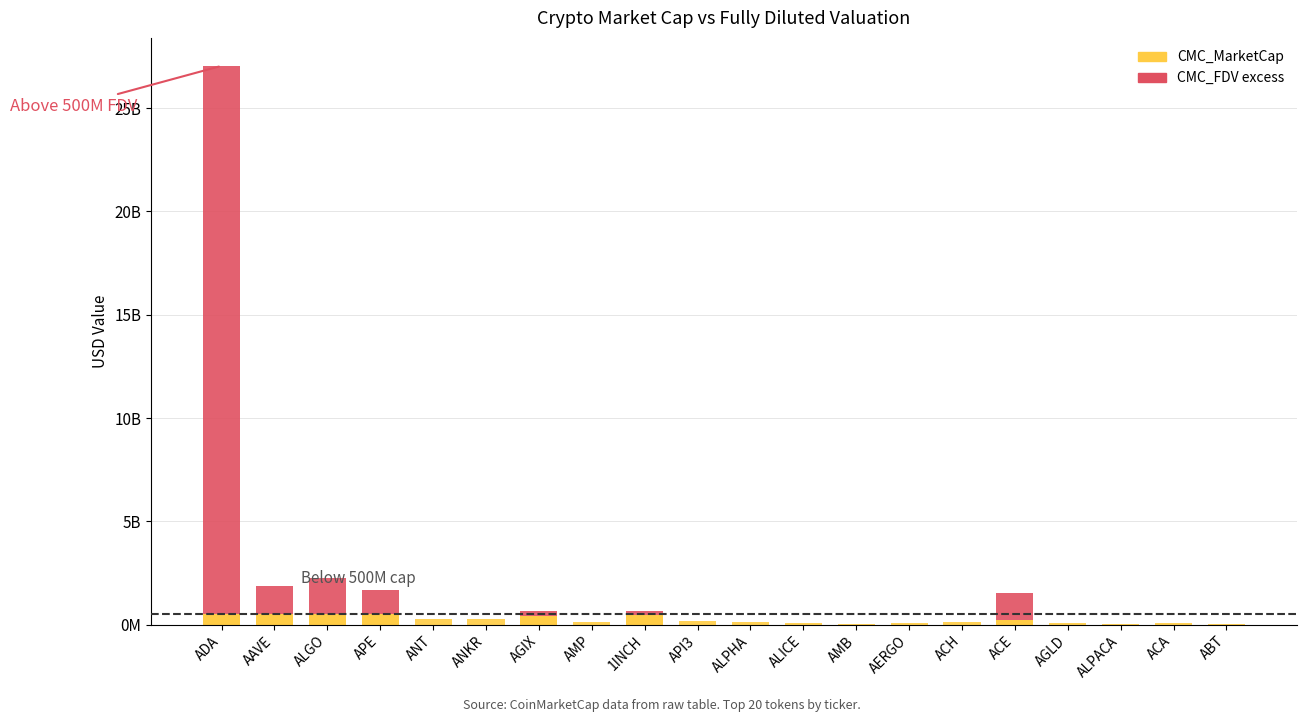

What is the value of the CMC_FDV bar at the 1st from the left?

27049434929.6